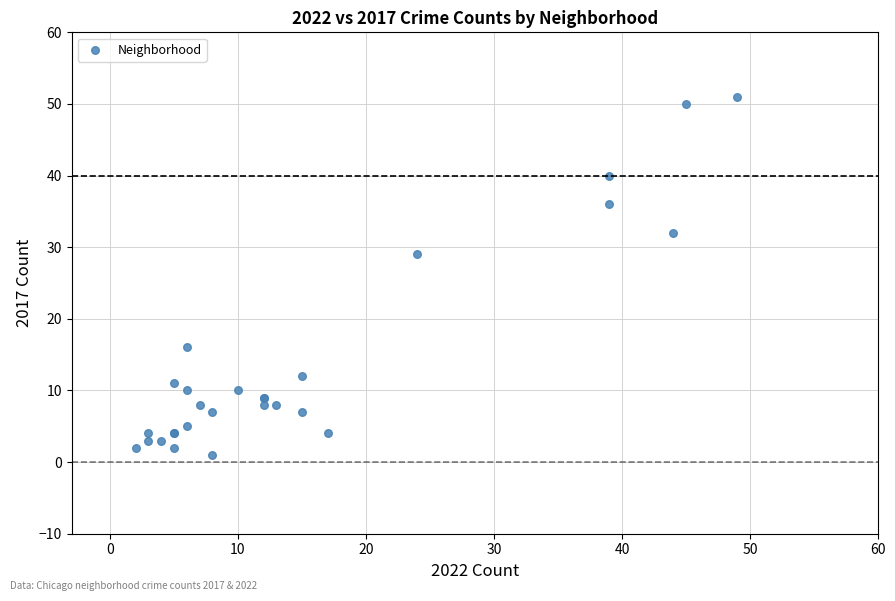

What Y value in the scatter plot is closest to 26?

29